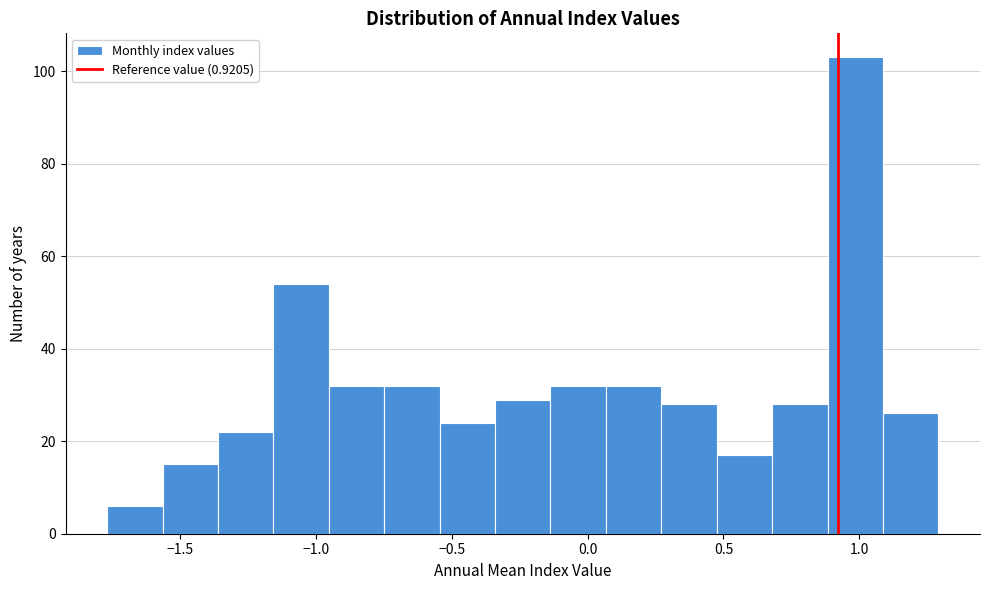

How tall is the bar that spans 0.70 to 0.90 on the x-axis? Neither the bar edges nor the heights are printed on the chart, so give them approximately, as read against the axes.

28